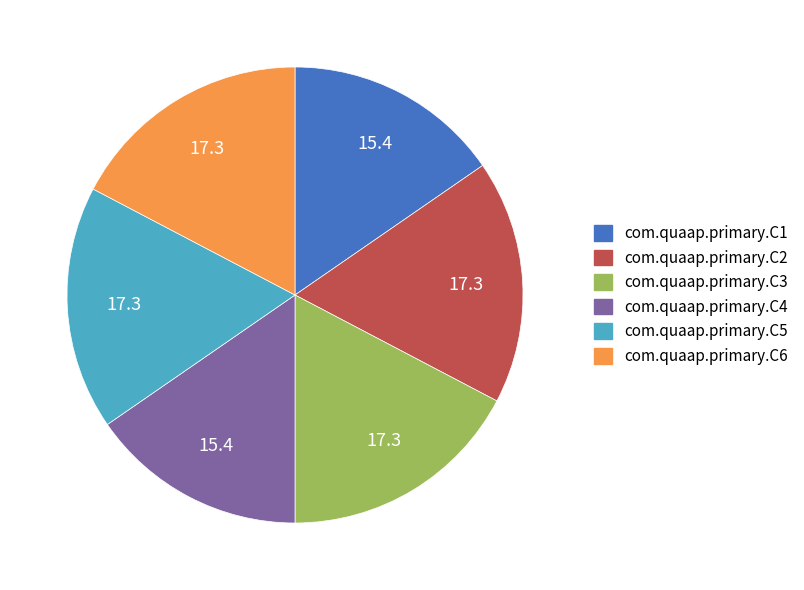

Does any single category account for the majority?

No